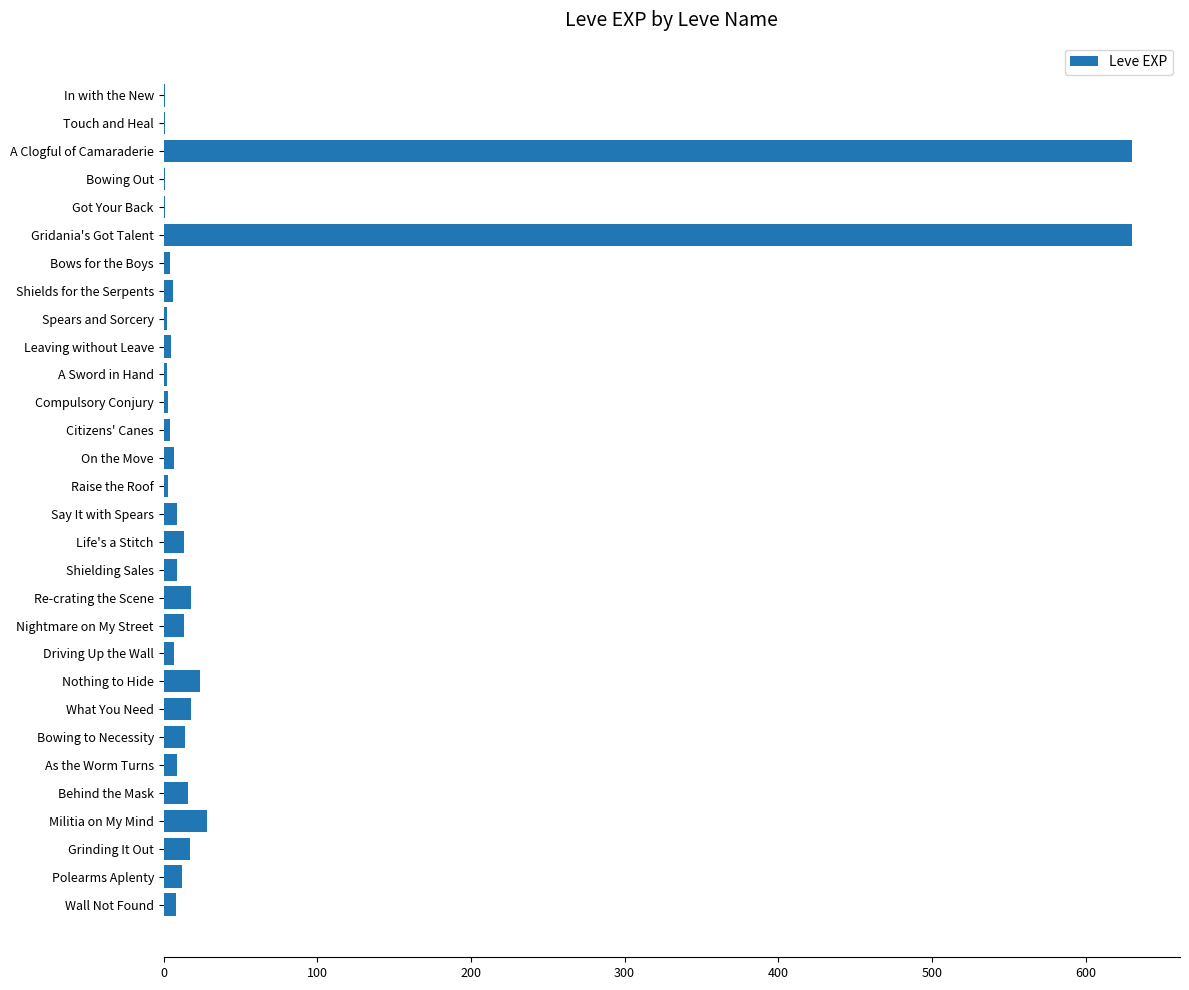

What is the maximum value shown in the chart?

630